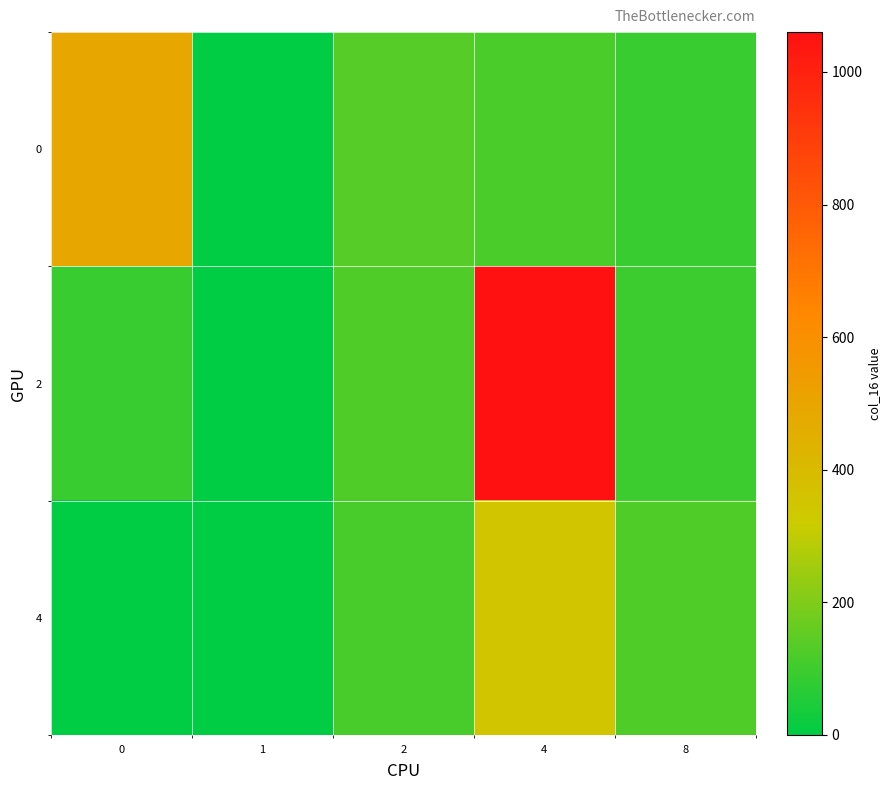

What is the maximum value shown in the chart?

1060